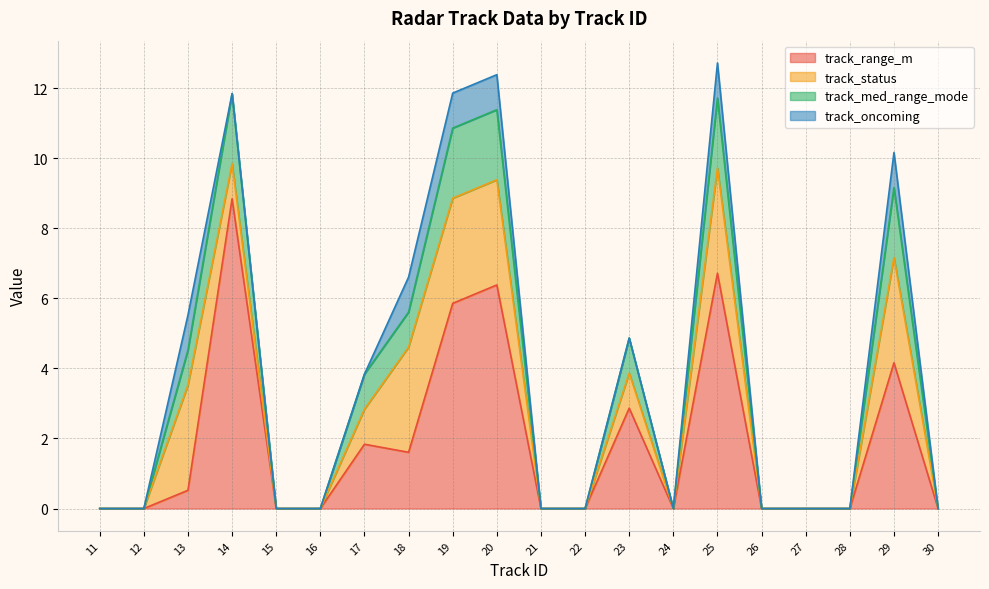

Which category has the highest value in the track_range_m series?

14